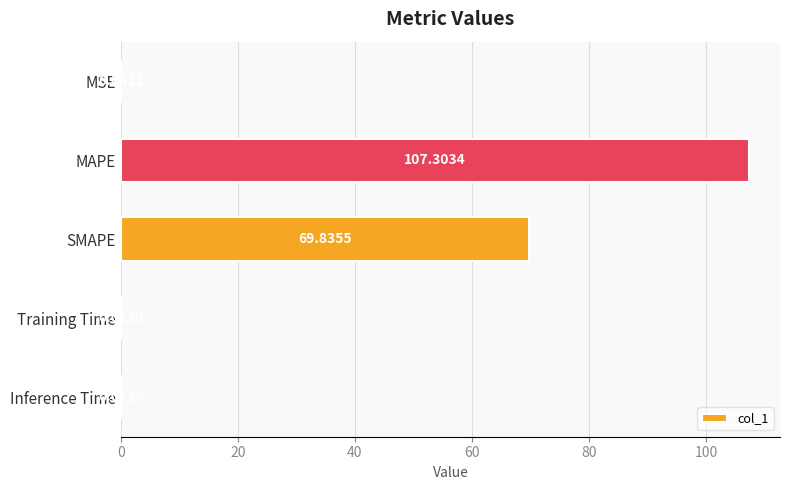

Which label corresponds to the largest value in the chart?

MAPE